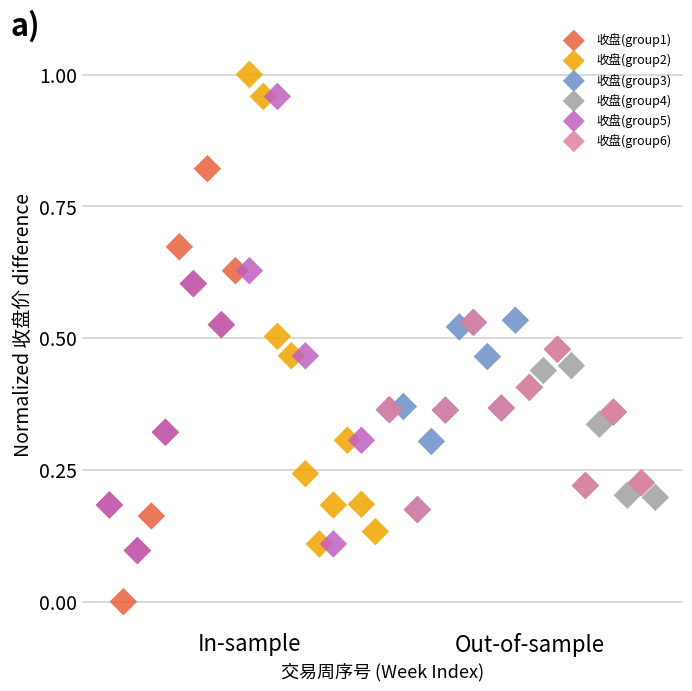

Which series reaches the minimum Y coordinate?

收盘(group1)